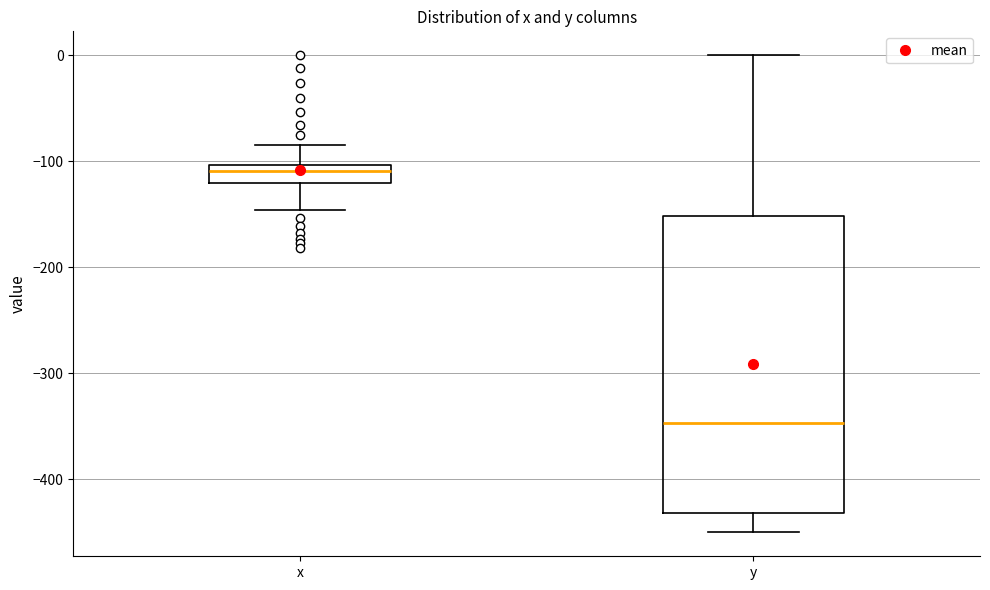

Where does the lower whisker of the box for y end on the y-axis? The values are not printed on the chart, so give them approximately, as read against the axis.

-450